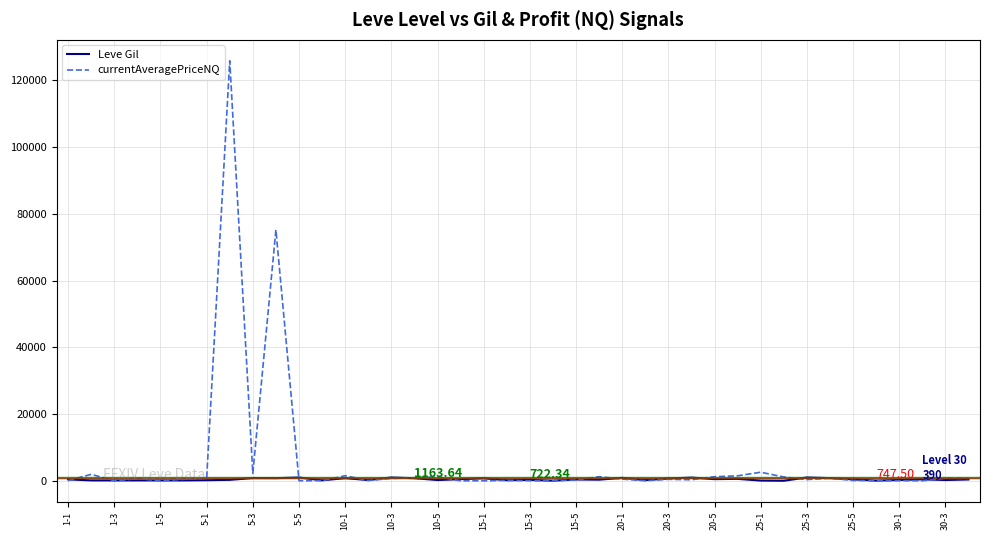

Which series has the largest range (max minus min)?

currentAveragePriceNQ